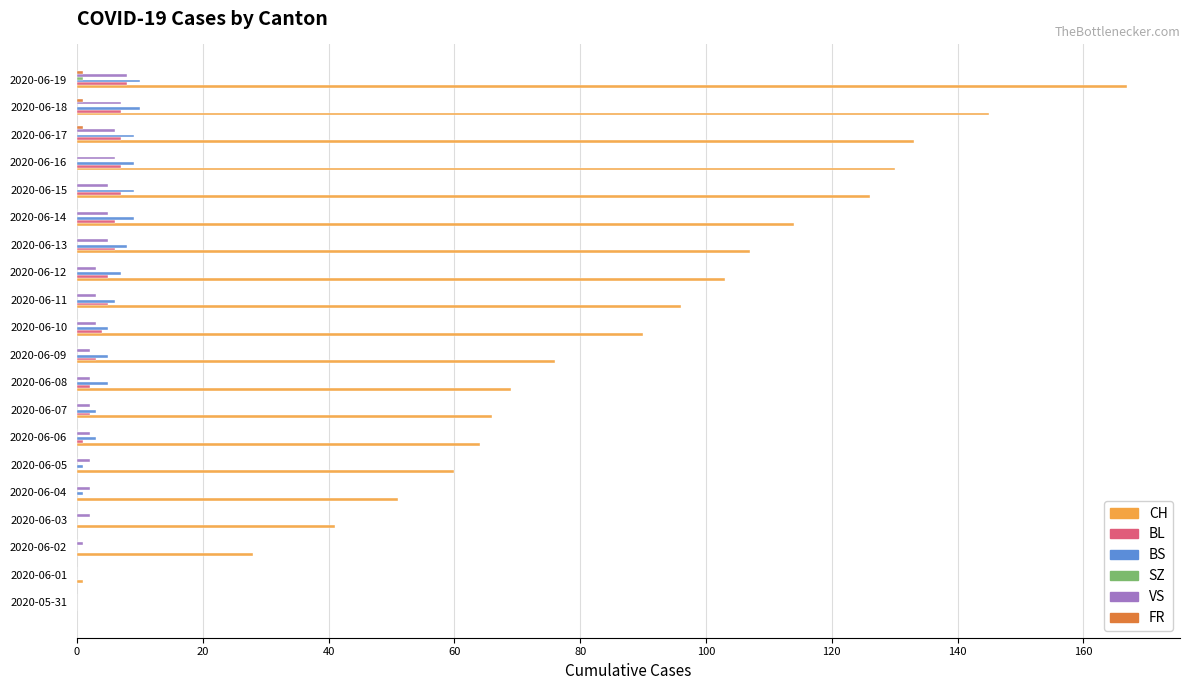

Which series changed the most between 2020-06-01 and 2020-06-04?

CH